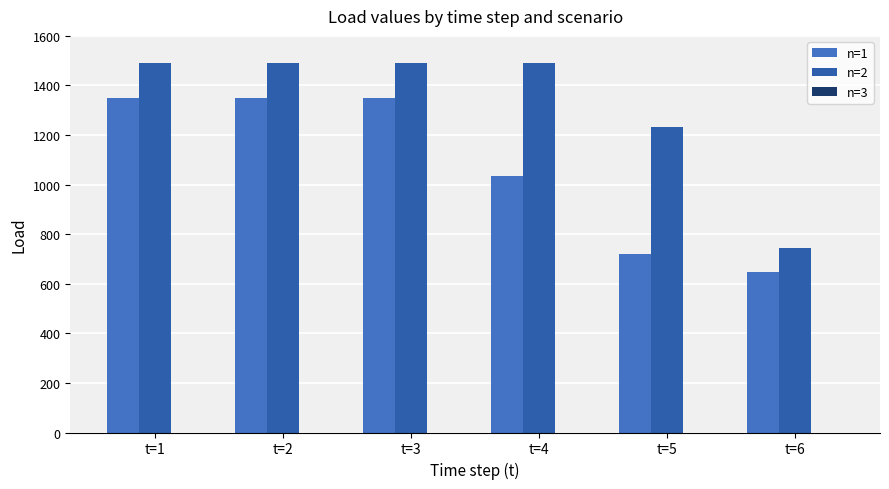

What is the total value across all series at t=4?

2524.6